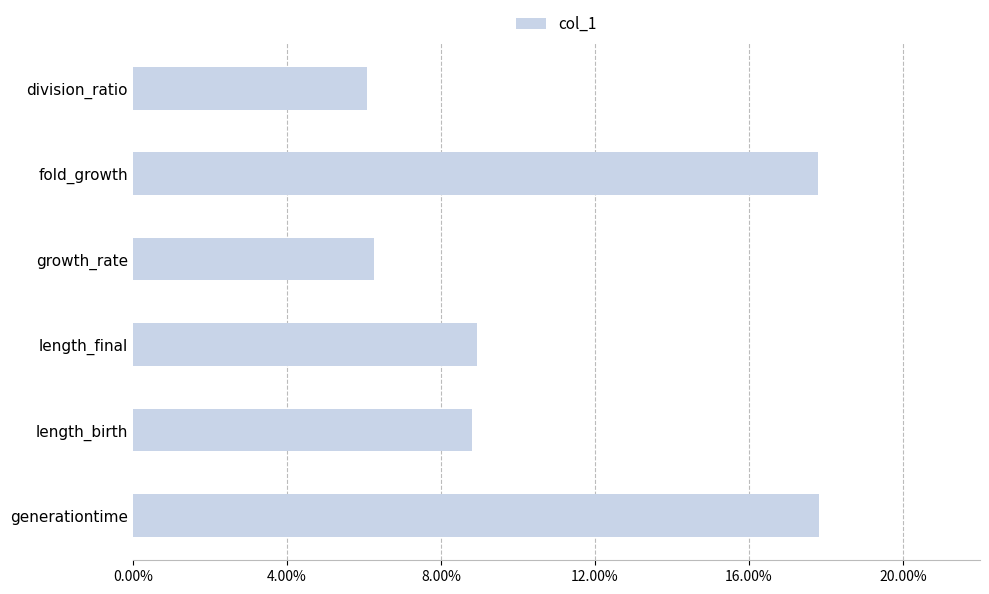

Are the bars horizontal?

Yes